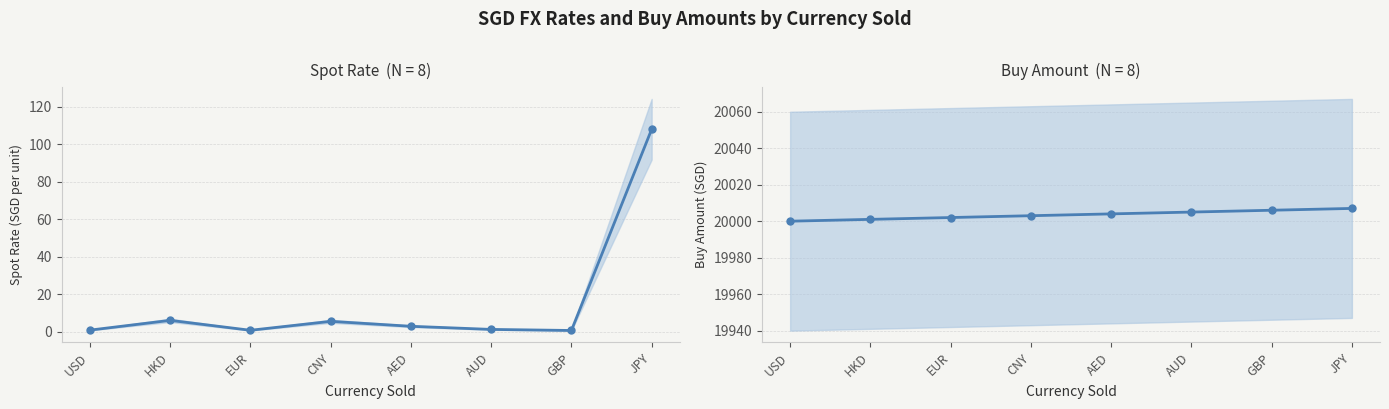

Rank the series by their maximum value, from lowest to highest.

Spot Rate, Buy Amount